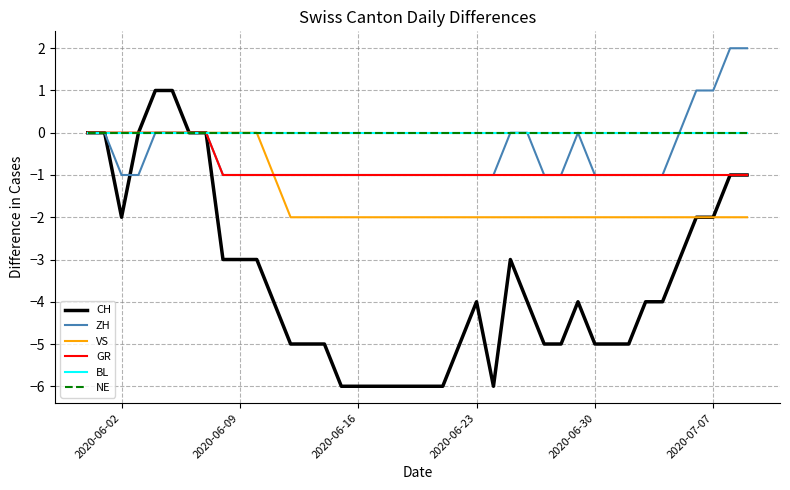

Does the chart have visible grid lines?

Yes